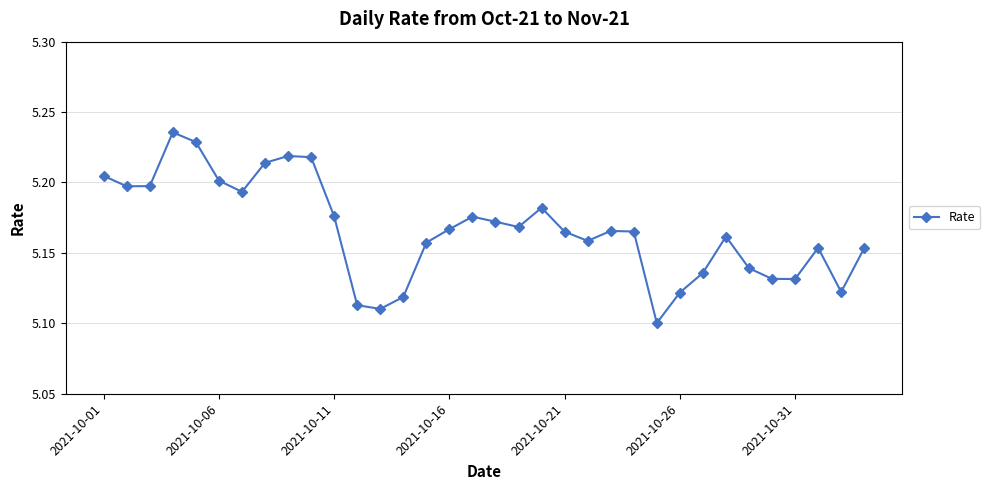

True or false: the data has more than 0 interior local peaks.

True